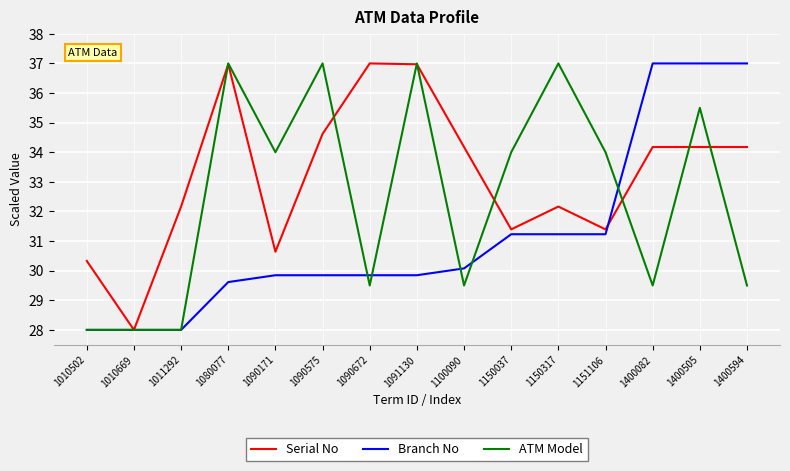

True or false: Serial No and ATM Model intersect in this chart.

True